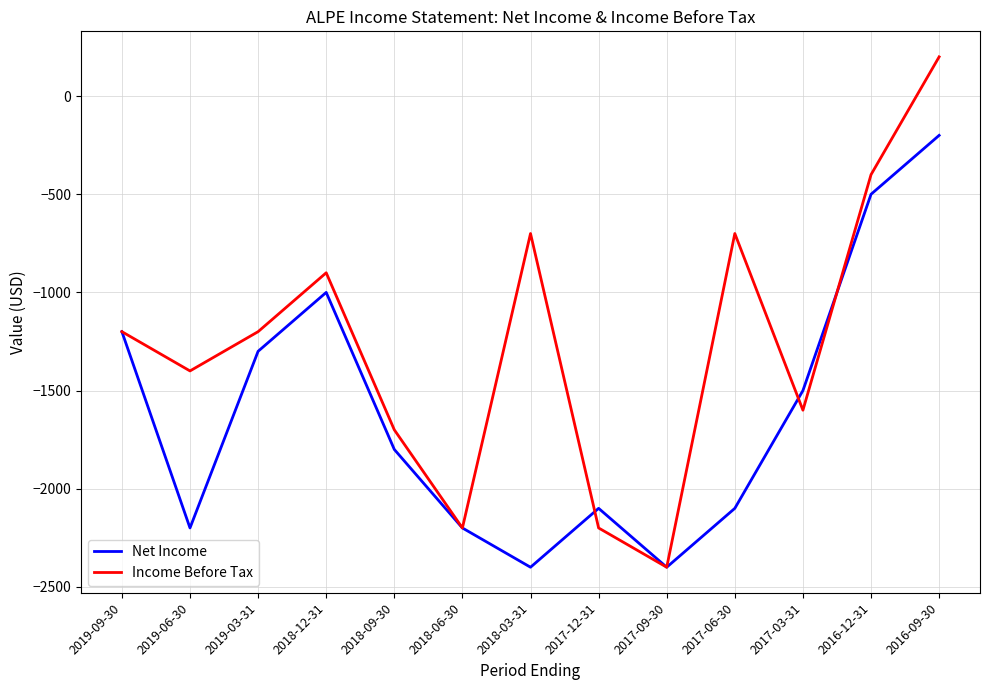

Rank the series by their maximum value, from highest to lowest.

Income Before Tax, Net Income